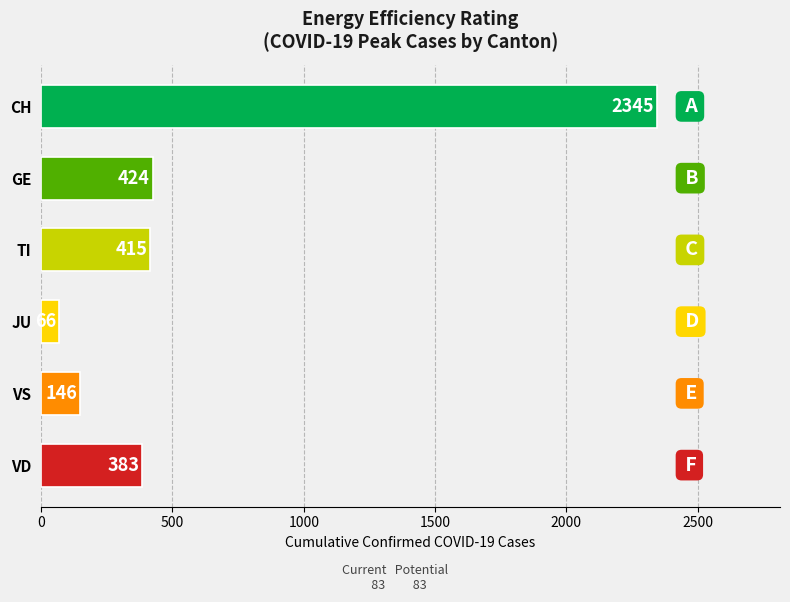

What is the difference between the maximum and minimum values?

2279